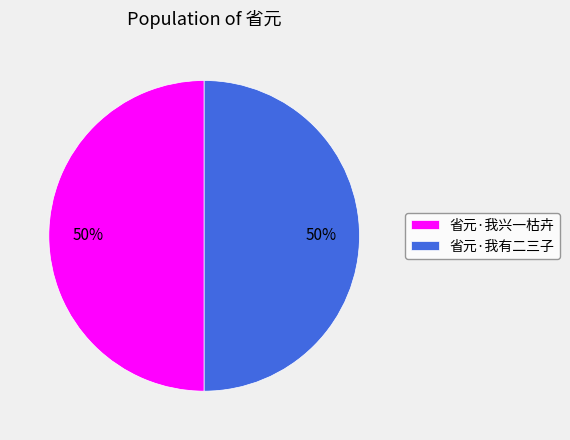

To the nearest percent, what is the combined percentage of 省元·我有二三子 and 省元·我兴一枯卉?

100%